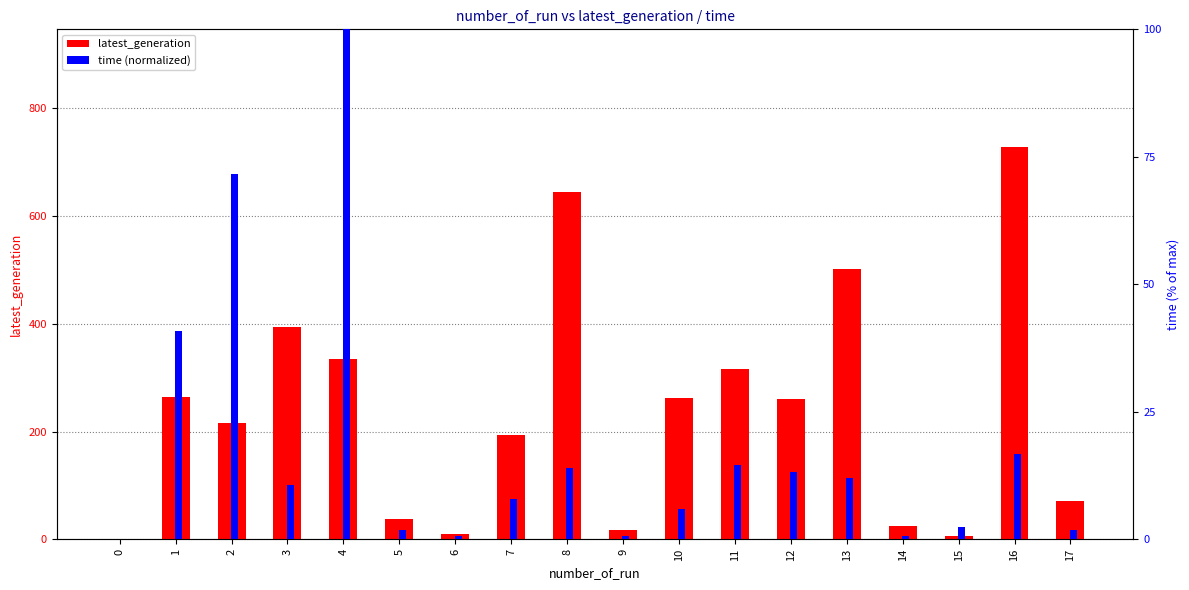

Are the bars grouped side by side (vs. stacked)?

Yes